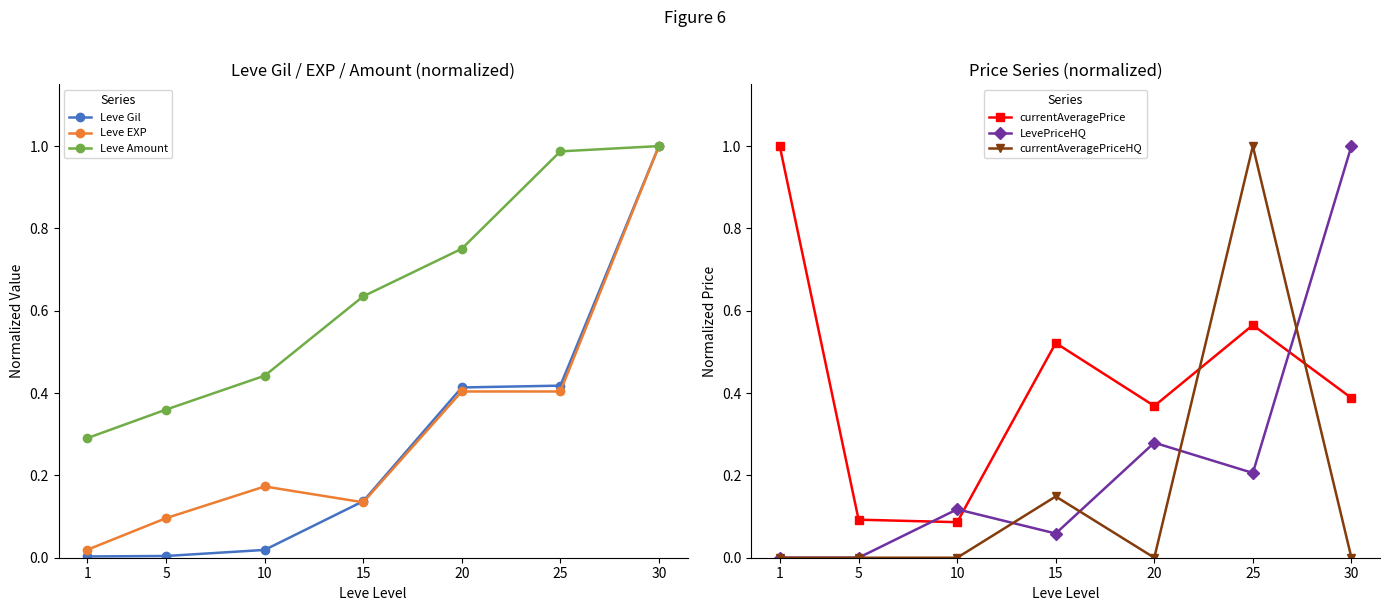

Where is the first local minimum for Leve EXP?

15